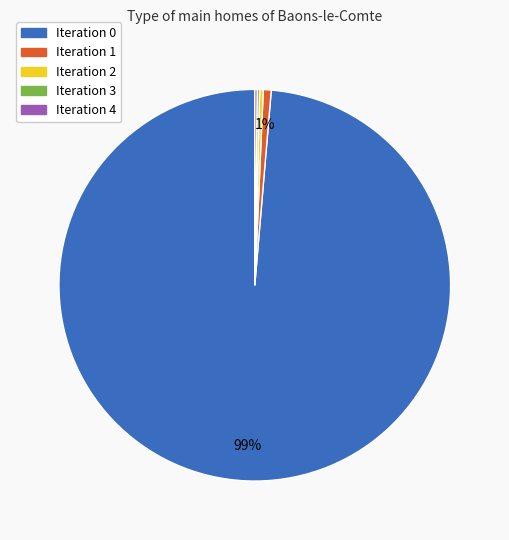

To the nearest percent, what is the average slice percentage?

20%